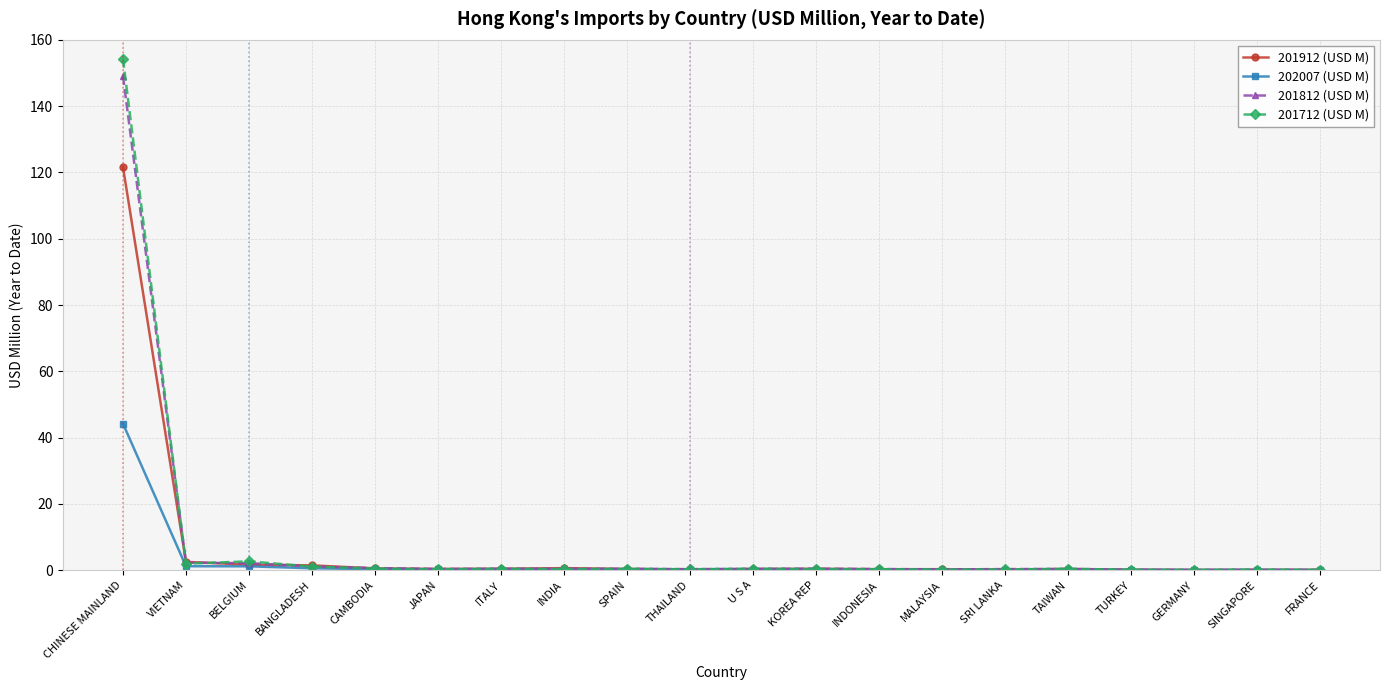

What is the greatest value displayed?

154.4